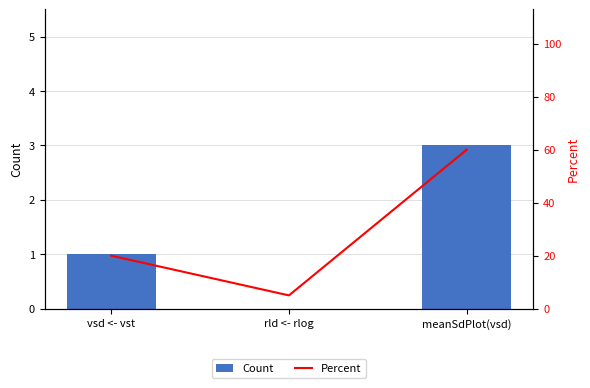

Between rld <- rlog and meanSdPlot(vsd), which series saw the biggest shift?

Percent